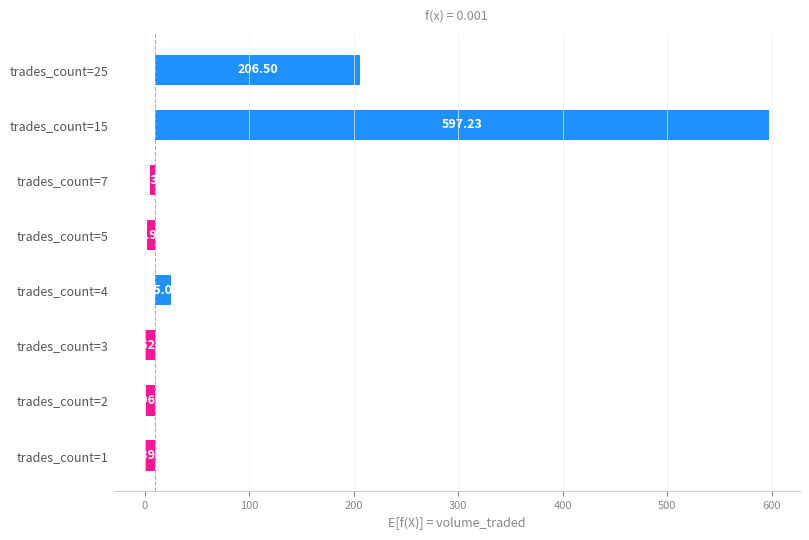

What is the smallest value displayed?

-9.6